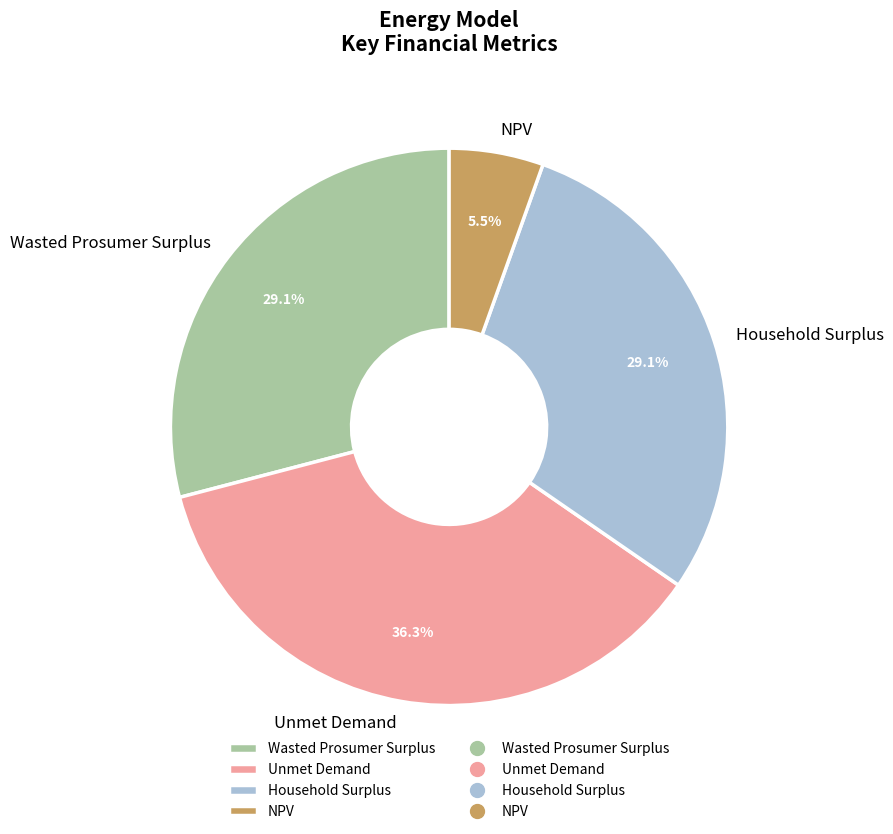

Is there a majority slice in this chart?

No